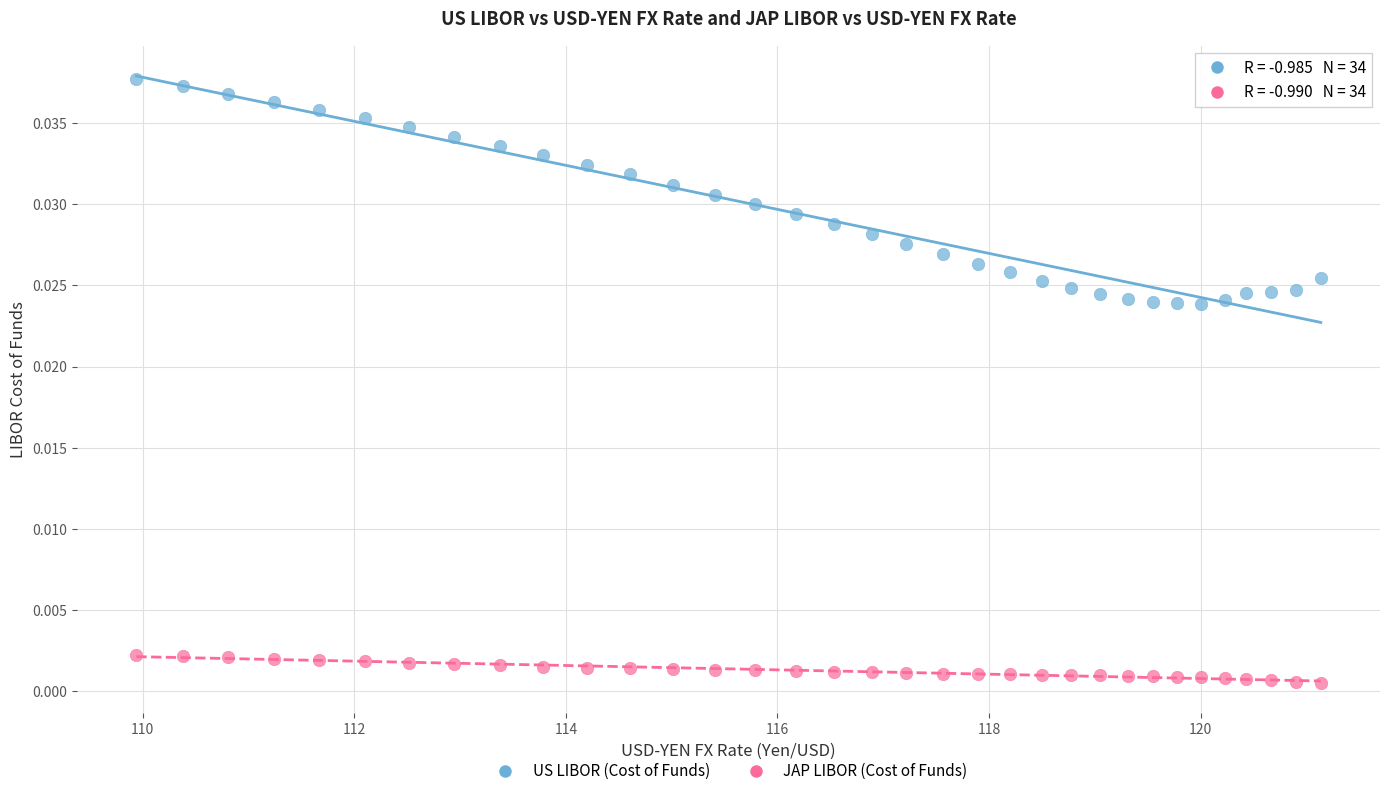

Which series reaches the maximum Y coordinate?

US LIBOR (Cost of Funds)